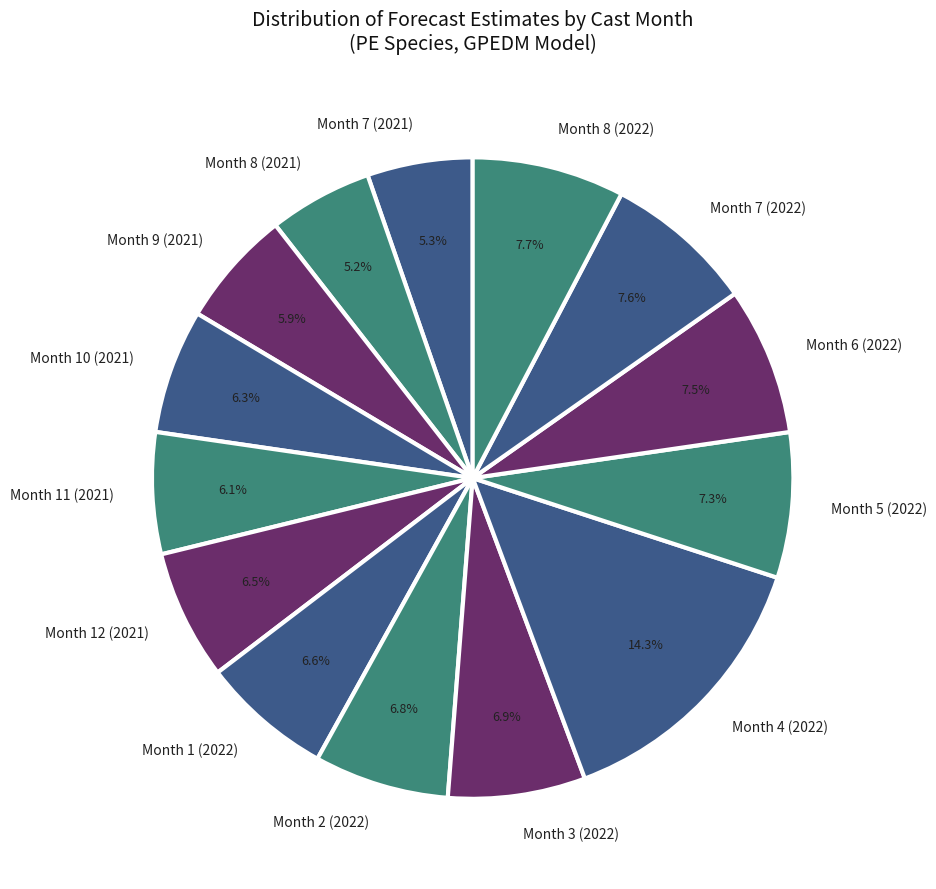

Is the sum of Month 7 (2021) and Month 8 (2021) greater than half?

No